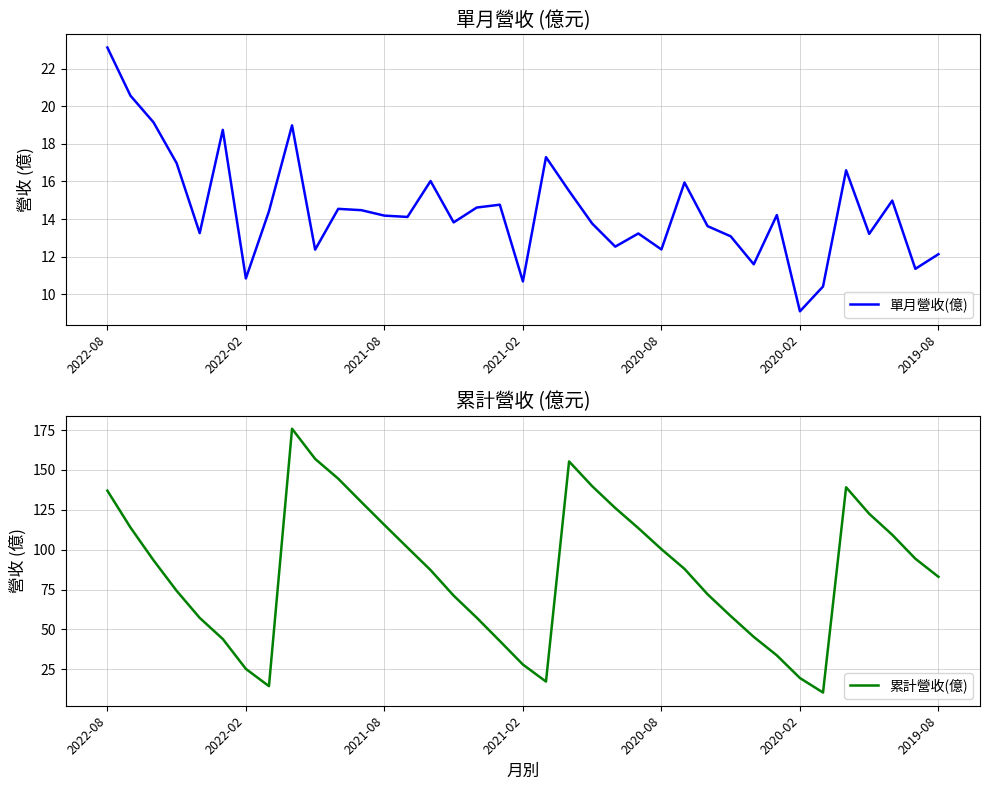

Reading left to right, transcribe all the data shown in this chart.

單月營收(億): 23.1	20.6	19.1	17.0	13.2	18.7	10.8	14.4	19.0	12.4	14.5	14.5	14.2	14.1	16.0	13.8	14.6	14.8	10.7	17.3	15.5	13.8	12.5	13.2	12.4	15.9	13.6	13.1	11.6	14.2	9.1	10.4	16.6	13.2	15.0	11.3	12.1
累計營收(億): 137.0	113.9	93.3	74.2	57.2	44.0	25.2	14.4	175.8	156.9	144.5	129.9	115.5	101.3	87.2	71.2	57.3	42.7	28.0	17.3	155.3	139.8	126.1	113.5	100.3	87.9	72.0	58.4	45.3	33.7	19.5	10.4	139.1	122.5	109.3	94.3	83.0